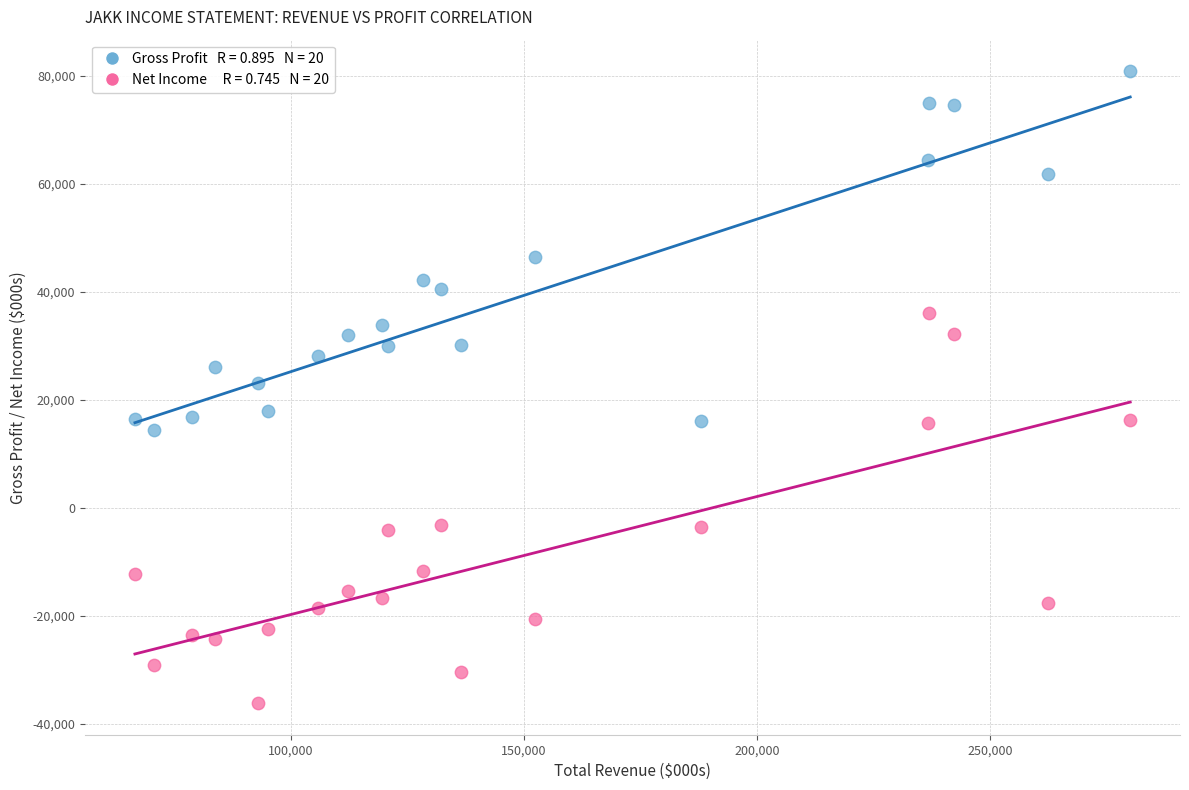

Across all data points, what is the range of X values (max minus min)?

213500